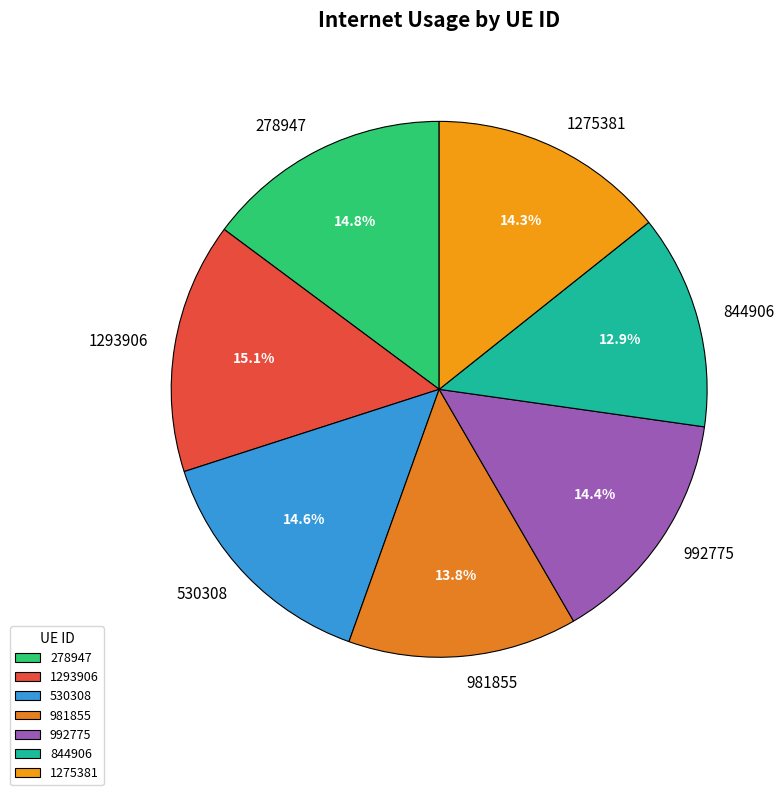

What is the smallest slice in the pie chart?

844906